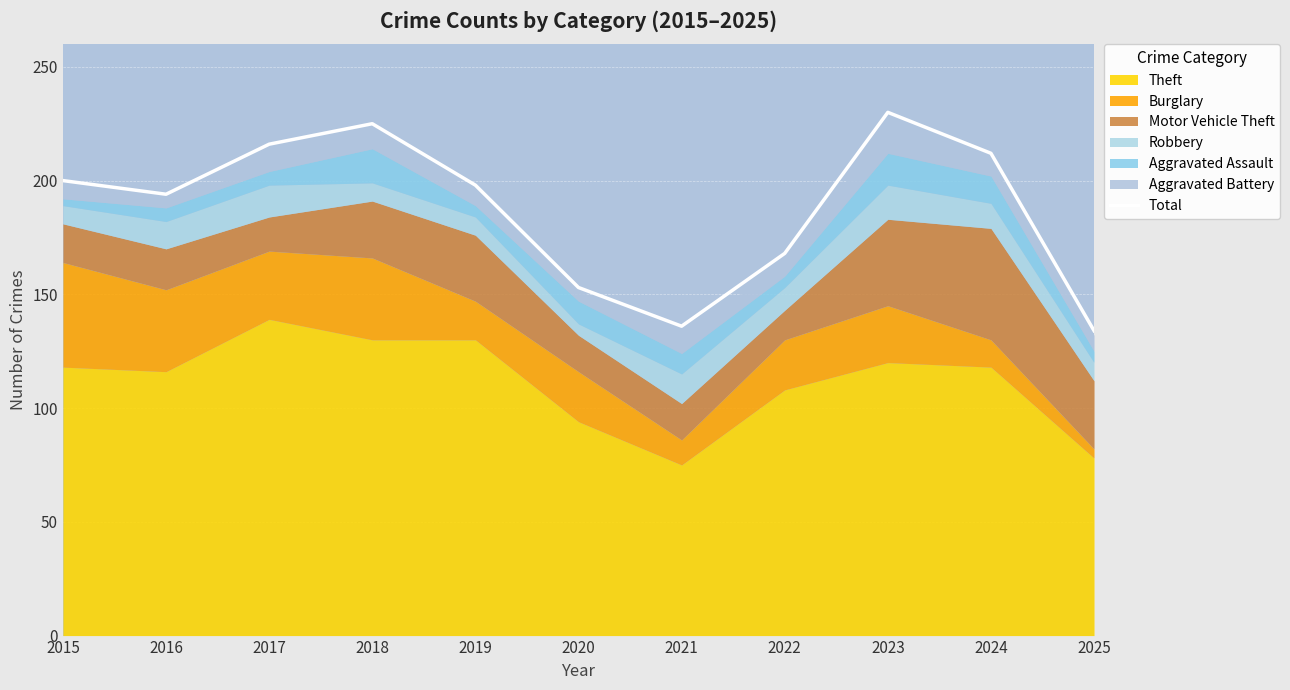

The value at 2016 is 310. True or false?

False